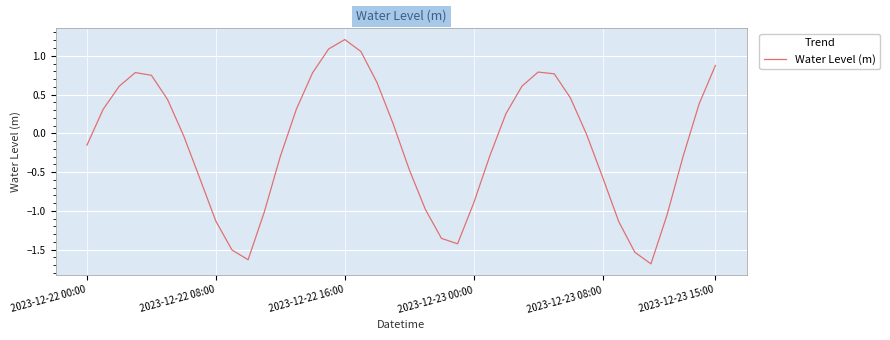

What is the average value?

-0.1